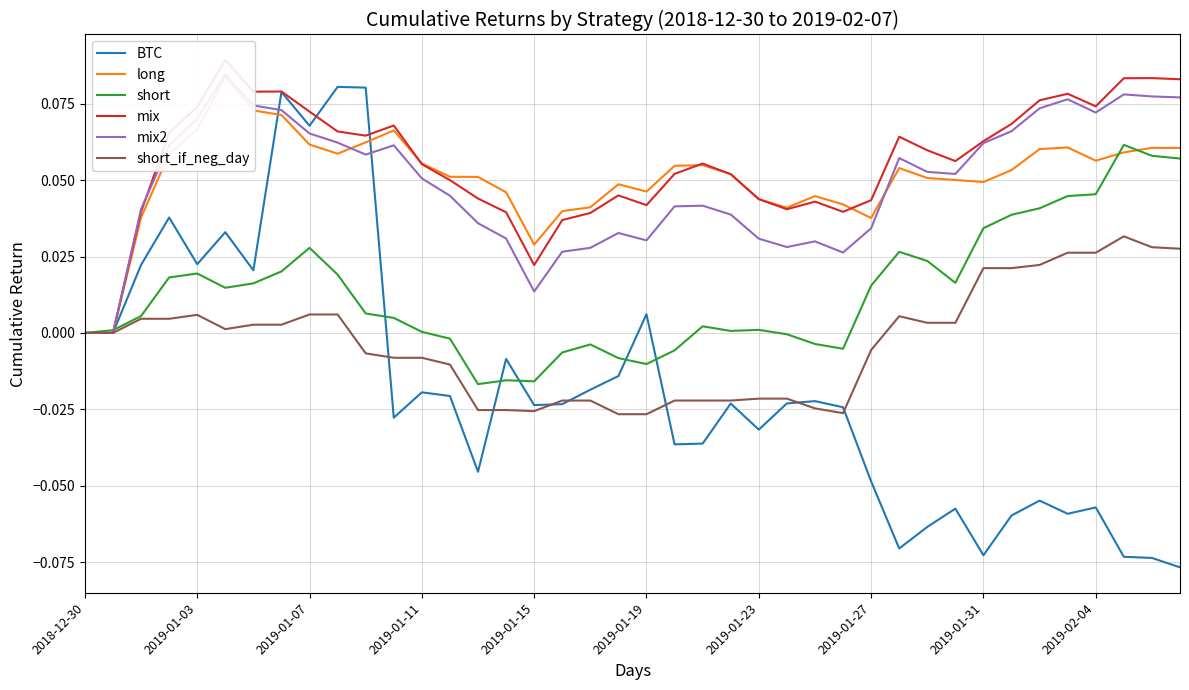

List the series in order of their peak value, lowest first.

short_if_neg_day, short, BTC, long, mix2, mix